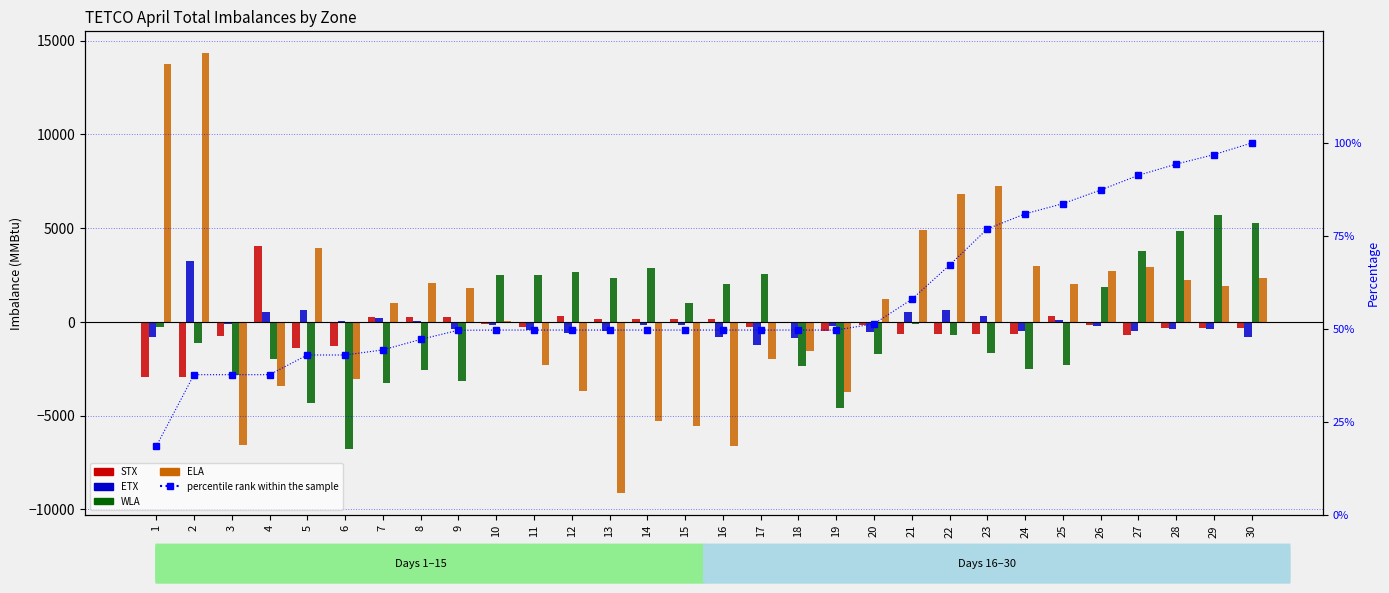

How many data points in ELA are above 1824?

14